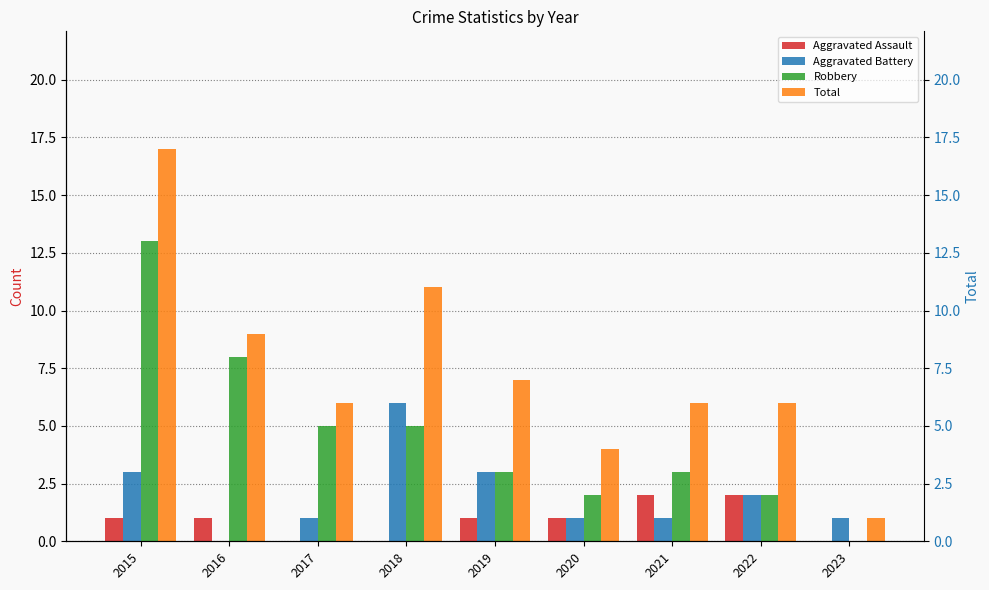

Reading left to right, list all the values displayed in this chart.

Aggravated Assault: 2015=1	2016=1	2017=0	2018=0	2019=1	2020=1	2021=2	2022=2	2023=0
Aggravated Battery: 2015=3	2016=0	2017=1	2018=6	2019=3	2020=1	2021=1	2022=2	2023=1
Robbery: 2015=13	2016=8	2017=5	2018=5	2019=3	2020=2	2021=3	2022=2	2023=0
Total: 2015=17	2016=9	2017=6	2018=11	2019=7	2020=4	2021=6	2022=6	2023=1